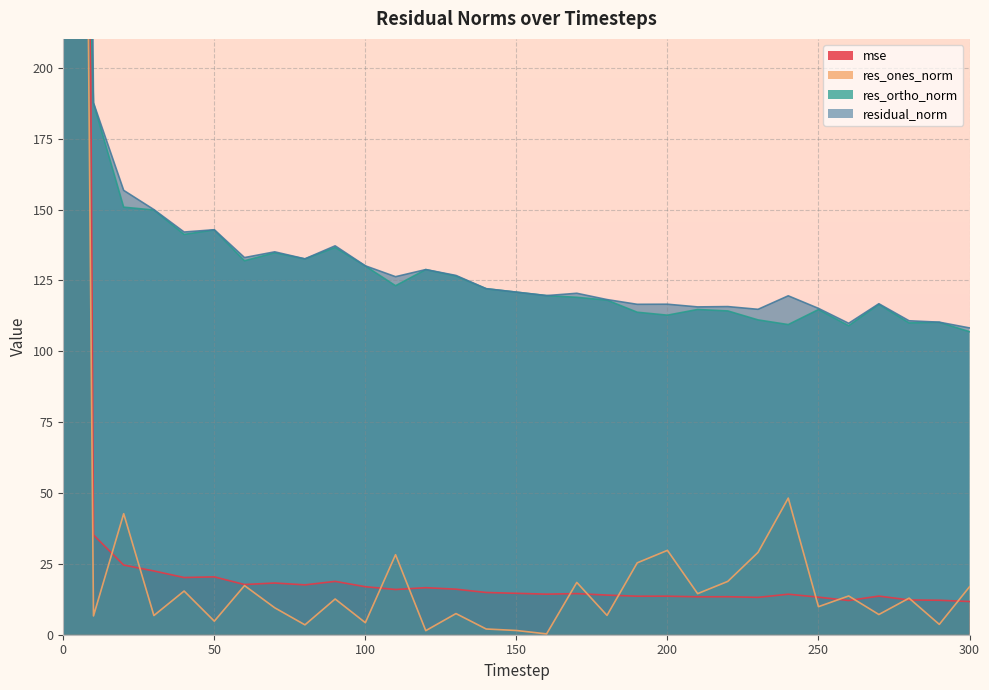

True or false: residual_norm and res_ortho_norm intersect in this chart.

False